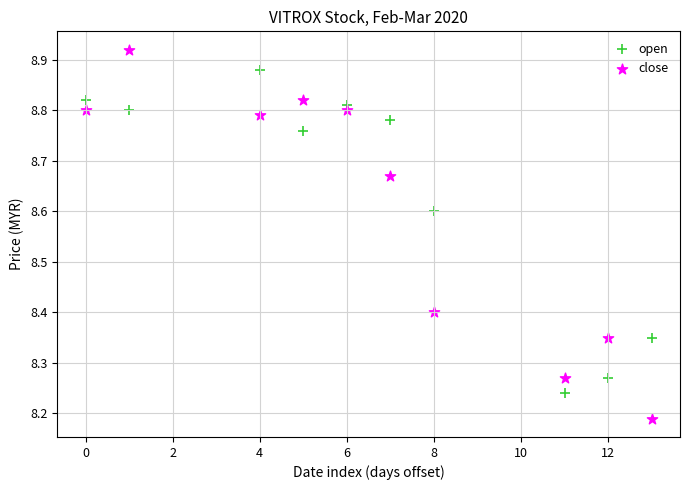

Which series contains the lowest Y value?

close